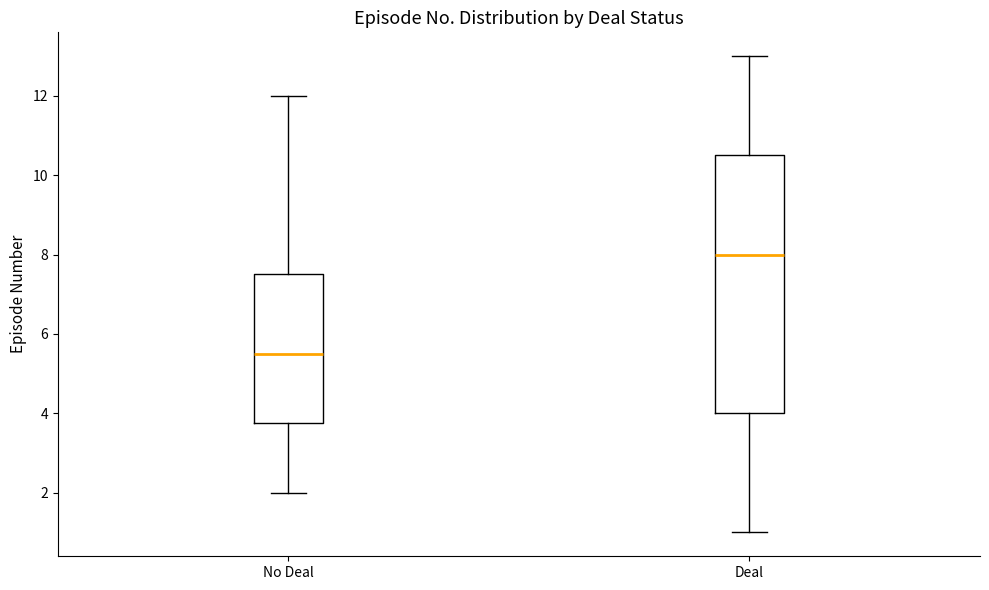

Which box has the lowest median line?

No Deal